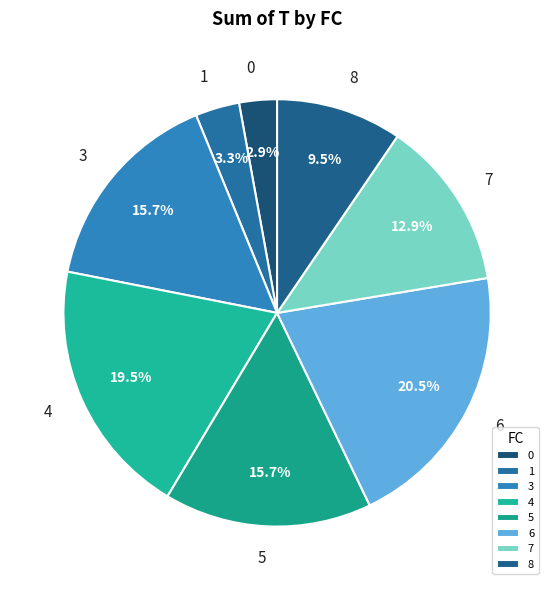

To the nearest percent, what is the average slice percentage?

12%